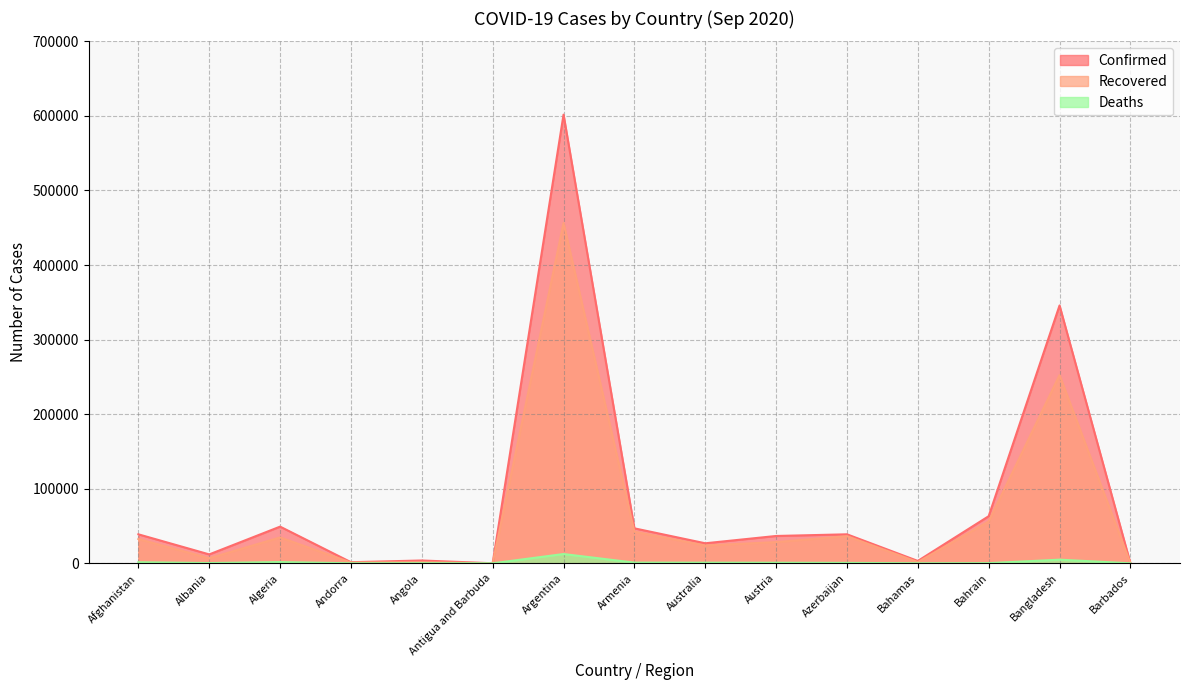

What is the difference between the maximum and second lowest values in the Recovered series?

456176